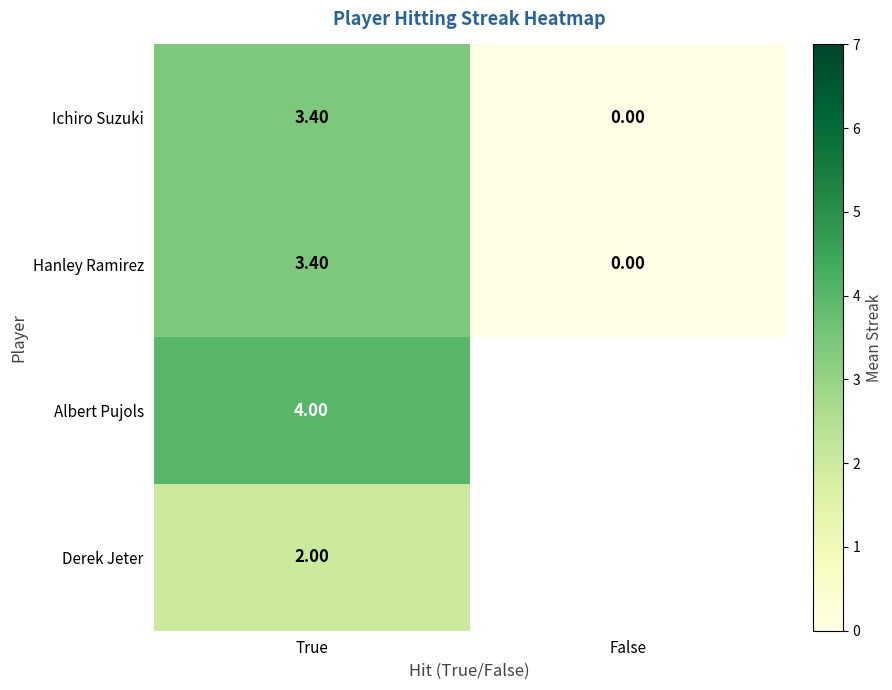

Is the value of Ichiro Suzuki at False greater than the value of Derek Jeter at True?

No